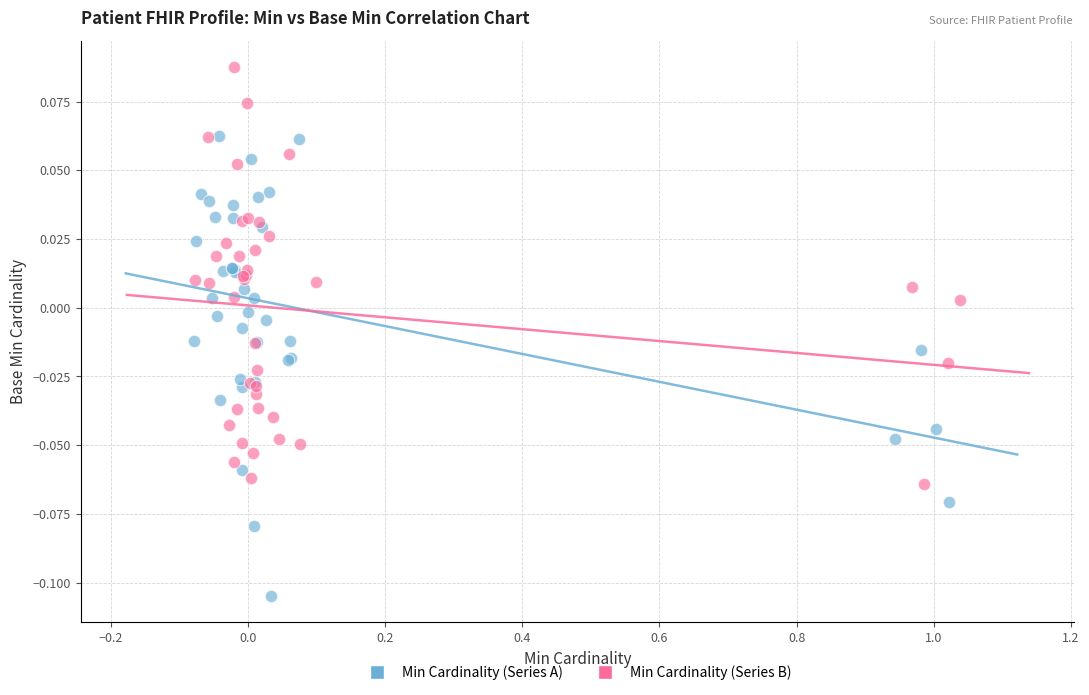

What are all the series names shown in the legend?

Min Cardinality (Series A), Min Cardinality (Series B)